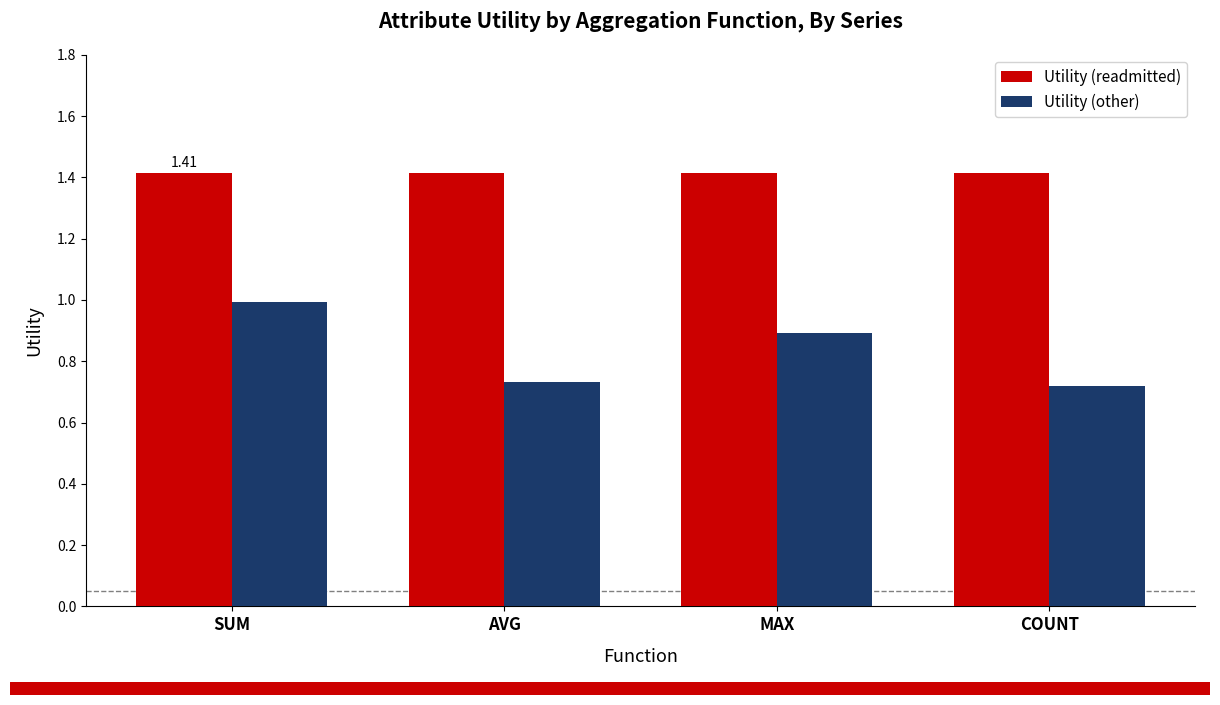

What position from the right is SUM?

4